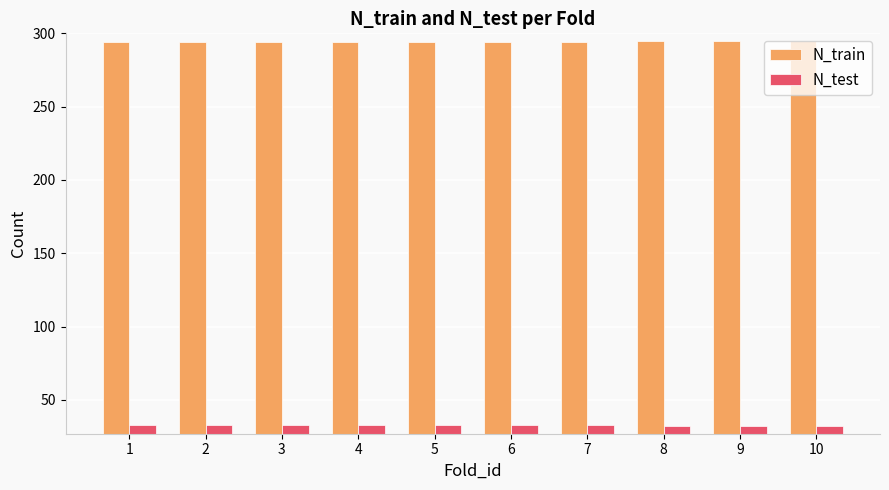

What is the sum of all N_test values?

327